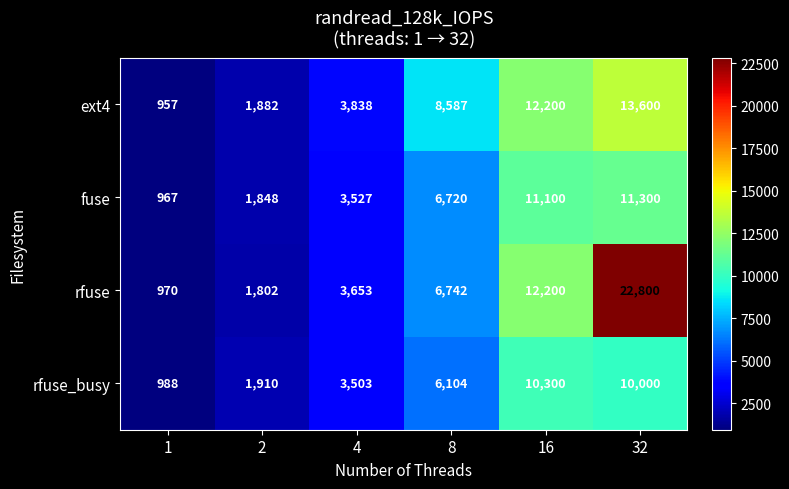

What is the difference between the highest and lowest values at 32?

12800